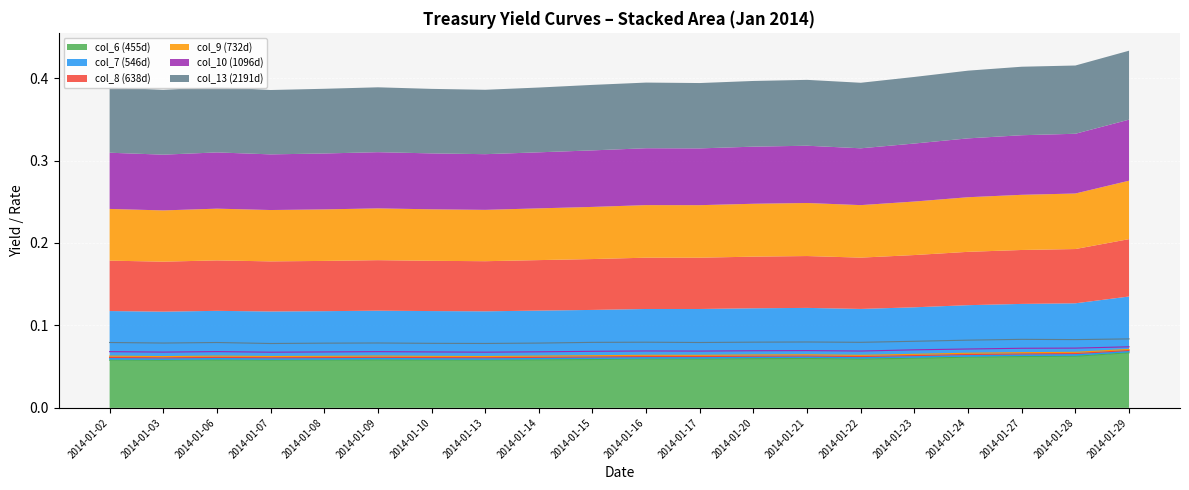

Which series has the largest total across all categories?

col_13 (2191d)